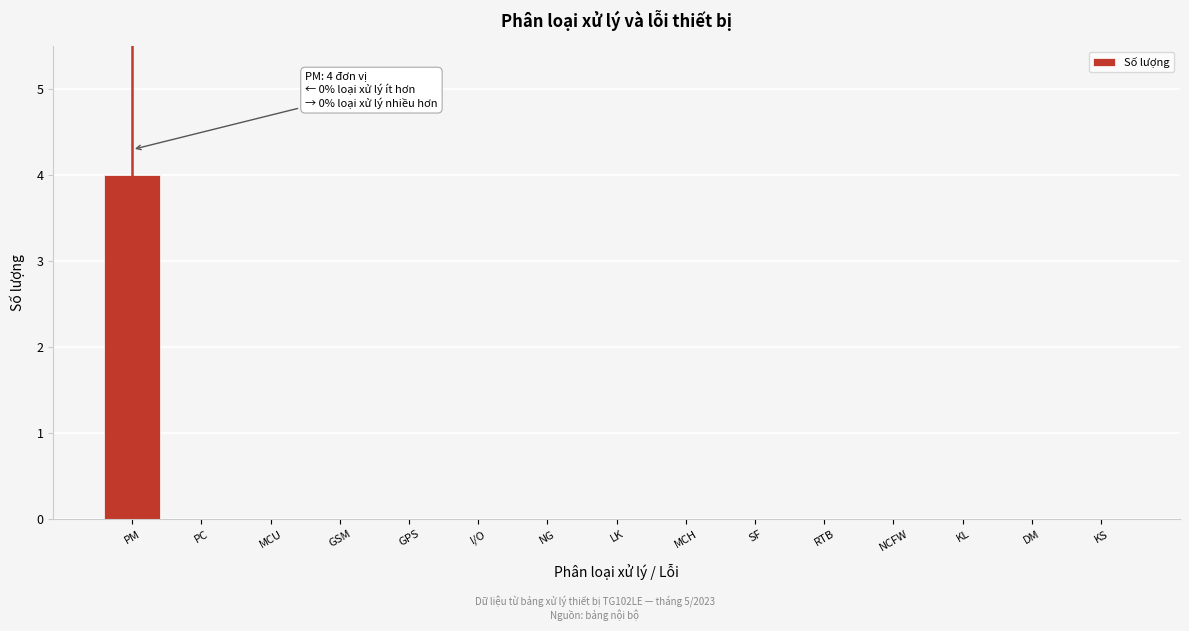

Reading right to left, list all the values displayed in this chart.

KS=0	DM=0	KL=0	NCFW=0	RTB=0	SF=0	MCH=0	LK=0	NG=0	I/O=0	GPS=0	GSM=0	MCU=0	PC=0	PM=4